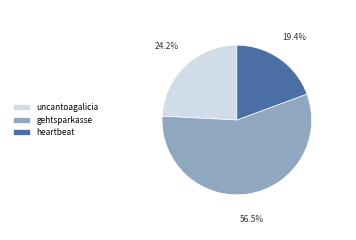

Between heartbeat and gehtsparkasse, which is larger?

gehtsparkasse